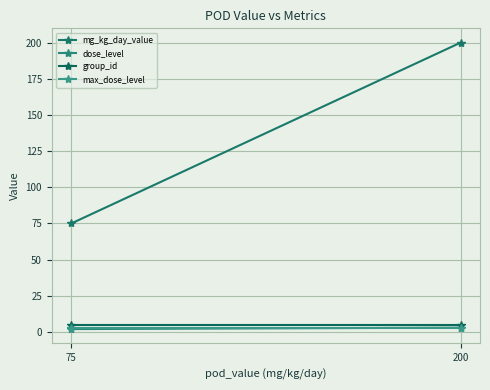

What is the value of the group_id point at the 2nd from the left?

4.5